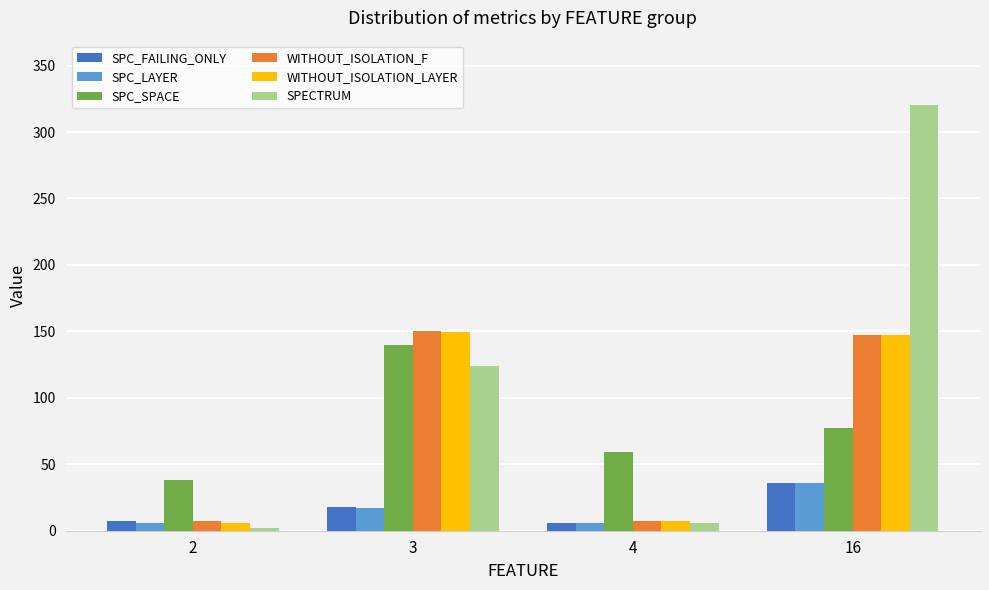

What is the value of the SPECTRUM bar at the 4th from the left?

320.7